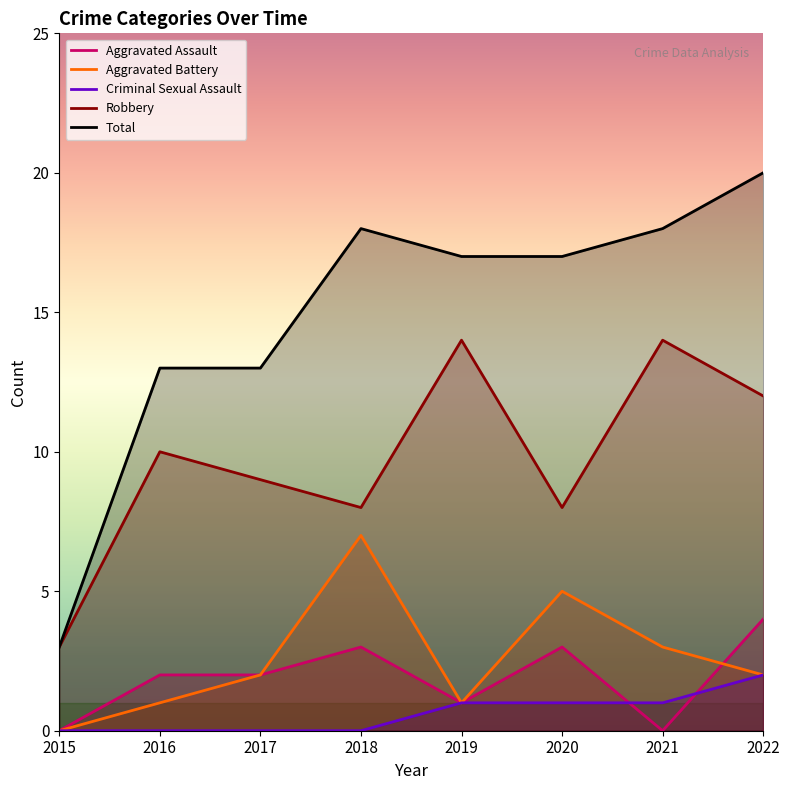

Which series has the largest range (max minus min)?

Total